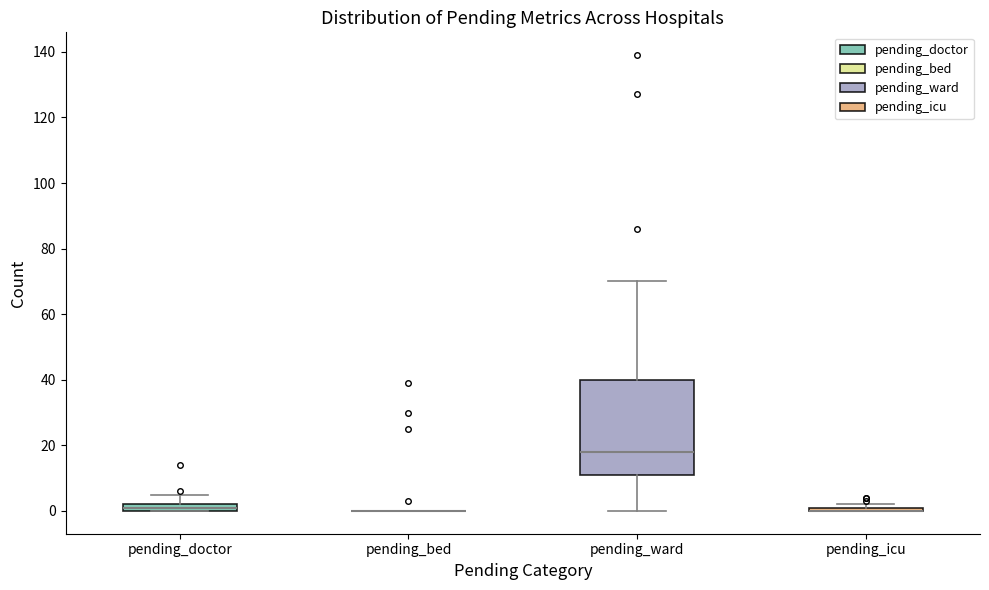

Where is the lower edge of the box for pending_icu on the y-axis? The values are not printed on the chart, so give them approximately, as read against the axis.

0